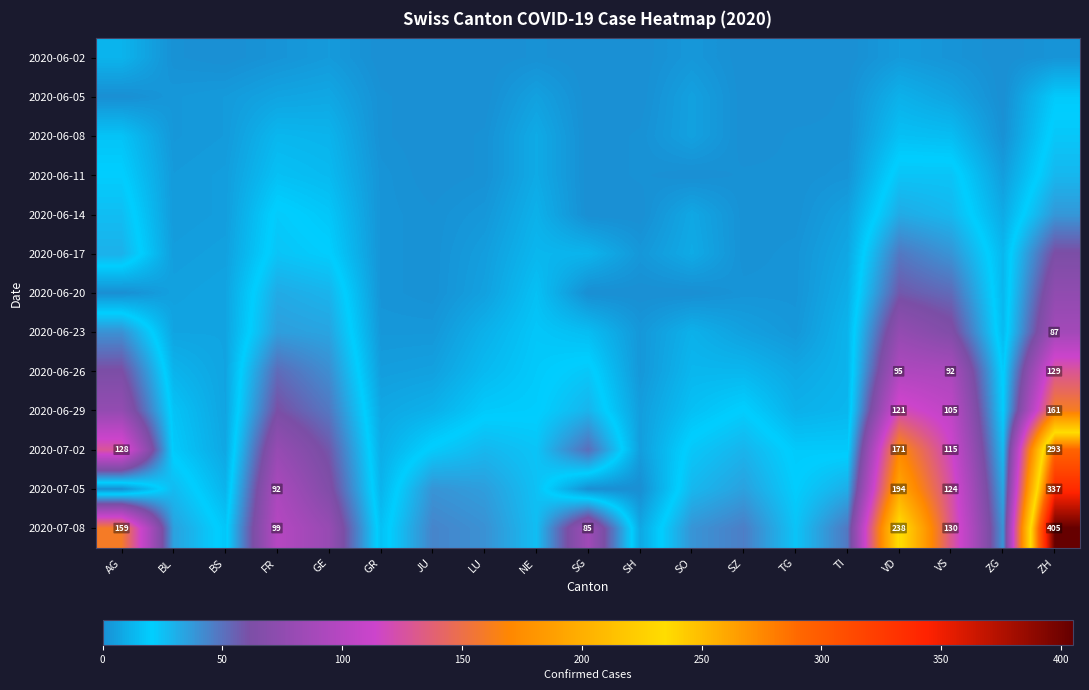

At how many categories does at least one series exceed 144?

3